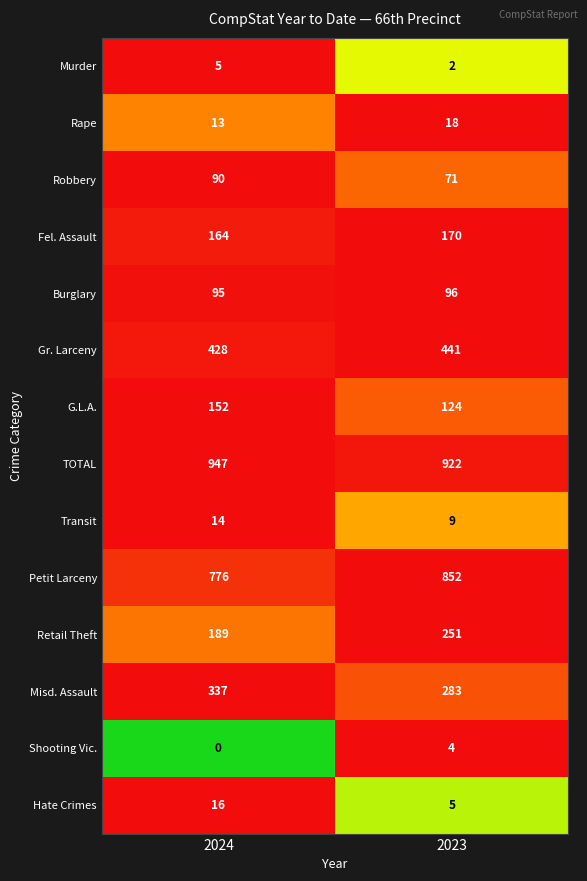

Reading left to right, what are all the values shown in this chart?

Murder: 5	2
Rape: 13	18
Robbery: 90	71
Fel. Assault: 164	170
Burglary: 95	96
Gr. Larceny: 428	441
G.L.A.: 152	124
TOTAL: 947	922
Transit: 14	9
Petit Larceny: 776	852
Retail Theft: 189	251
Misd. Assault: 337	283
Shooting Vic.: 0	4
Hate Crimes: 16	5